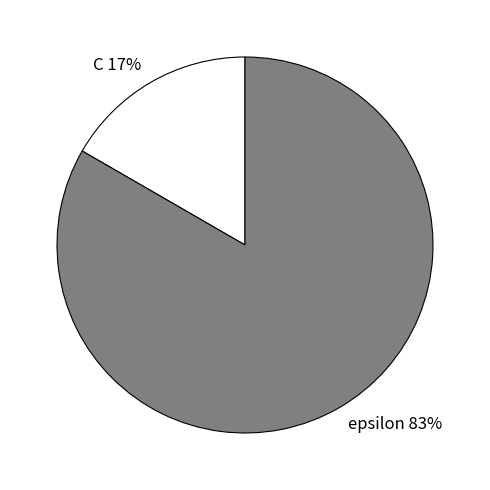

True or false: epsilon accounts for 83% of the total.

True